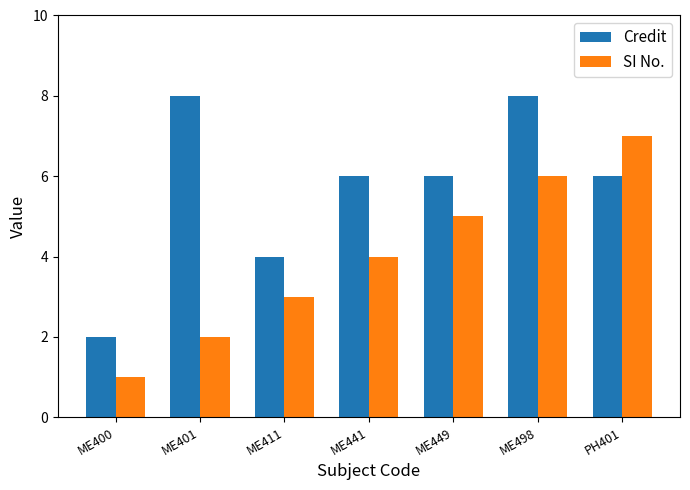

What is the average value of the Credit series?

6